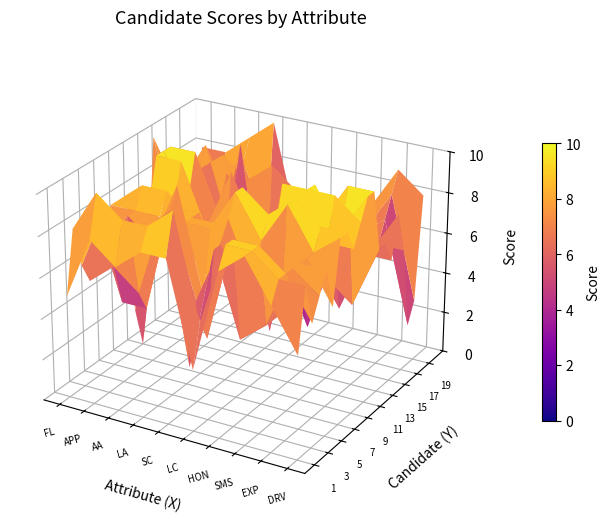

What is the highest value of the 1 series?

9